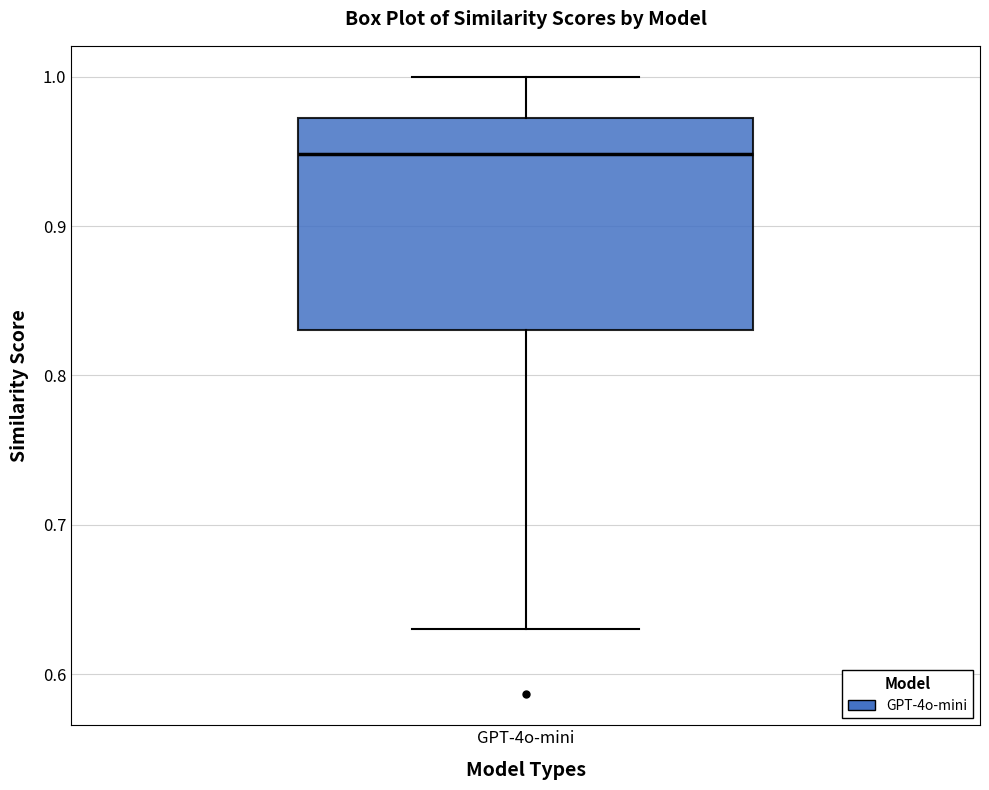

Read this box plot against the y-axis: the position of the median line, the range covered by the box, and the ends of both whiskers. The values are not printed on the chart, so give them approximately, as read against the axis.

median 0.95, box 0.83 to 0.97, whiskers 0.63 to 1.00